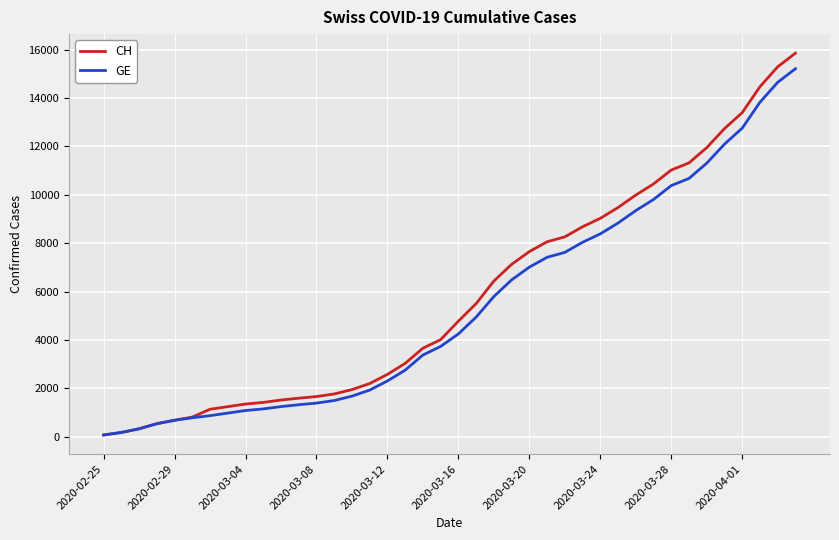

Which series has the largest range (max minus min)?

CH